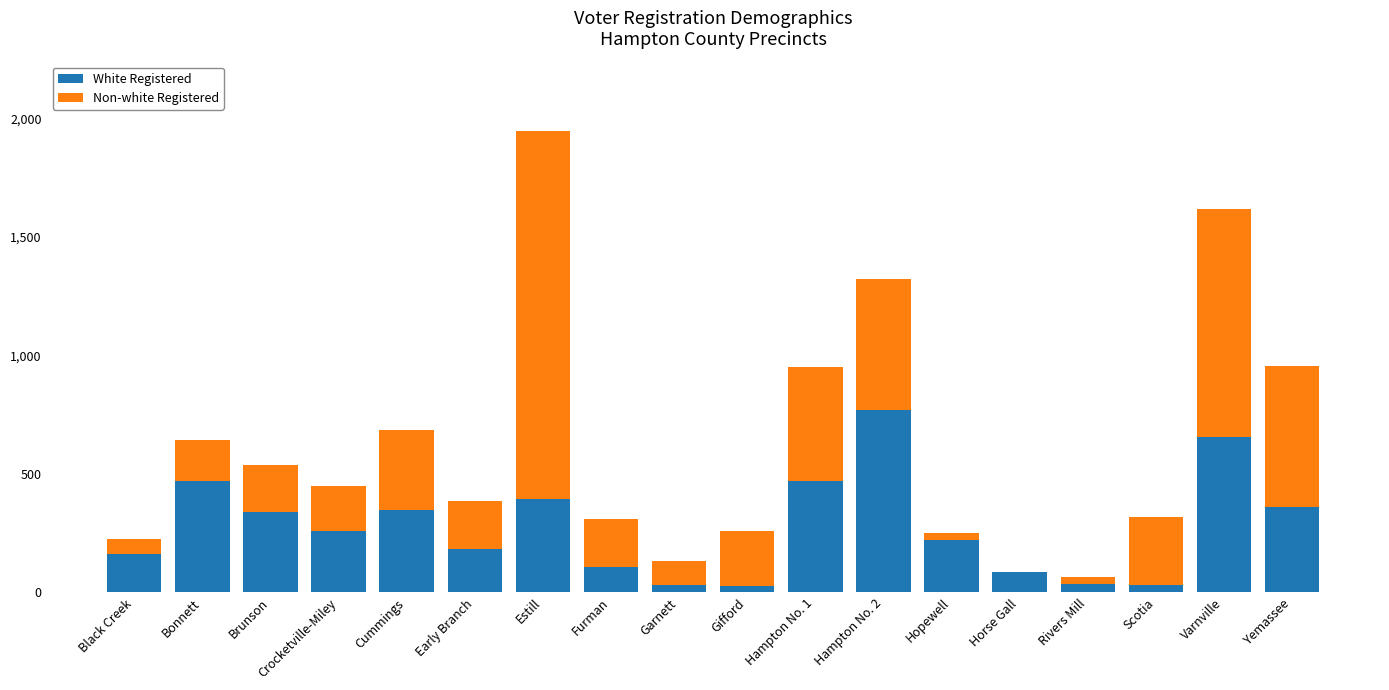

What is the highest value of the White Registered series?

768